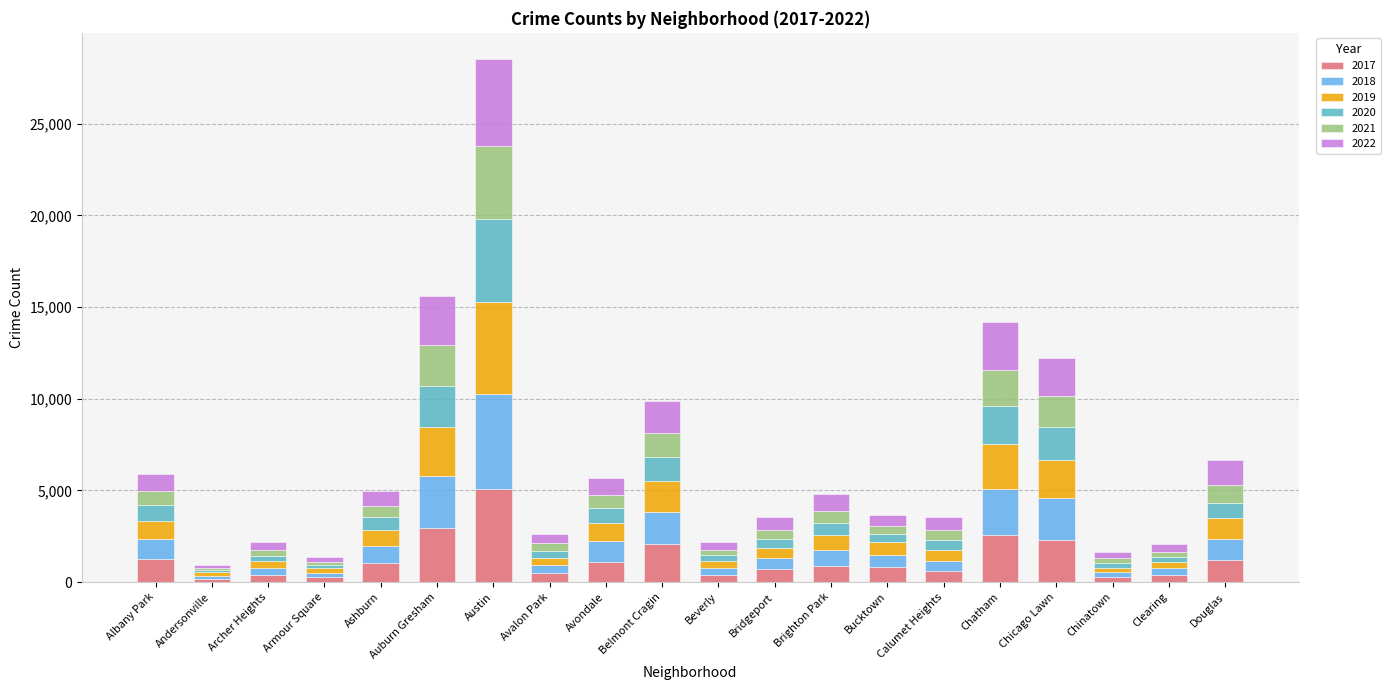

At which category is the sum across all series the highest?

Austin